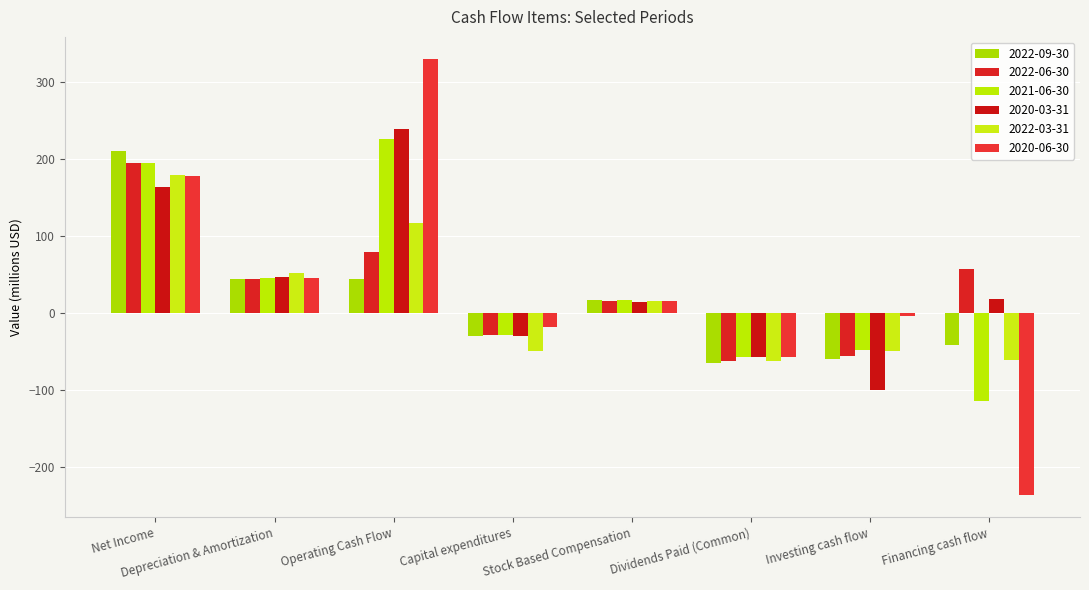

How many positive values does the 2022-03-31 series have?

4